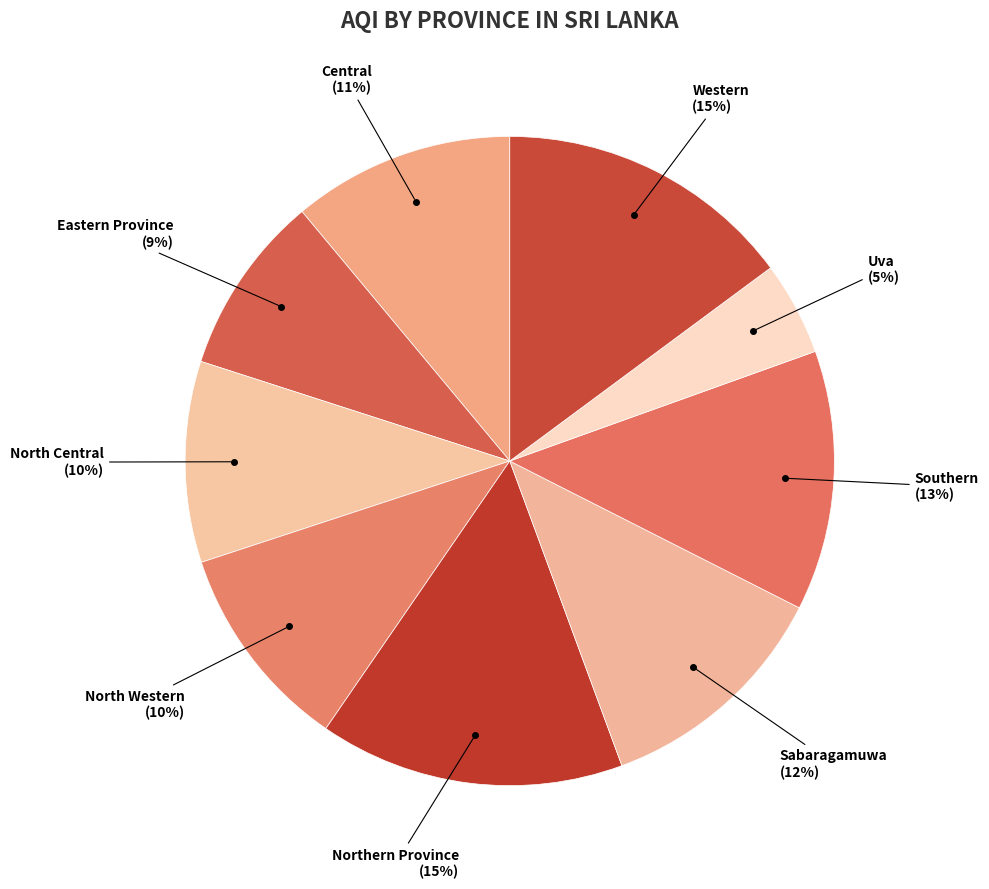

To the nearest percent, what is the average slice percentage?

11%